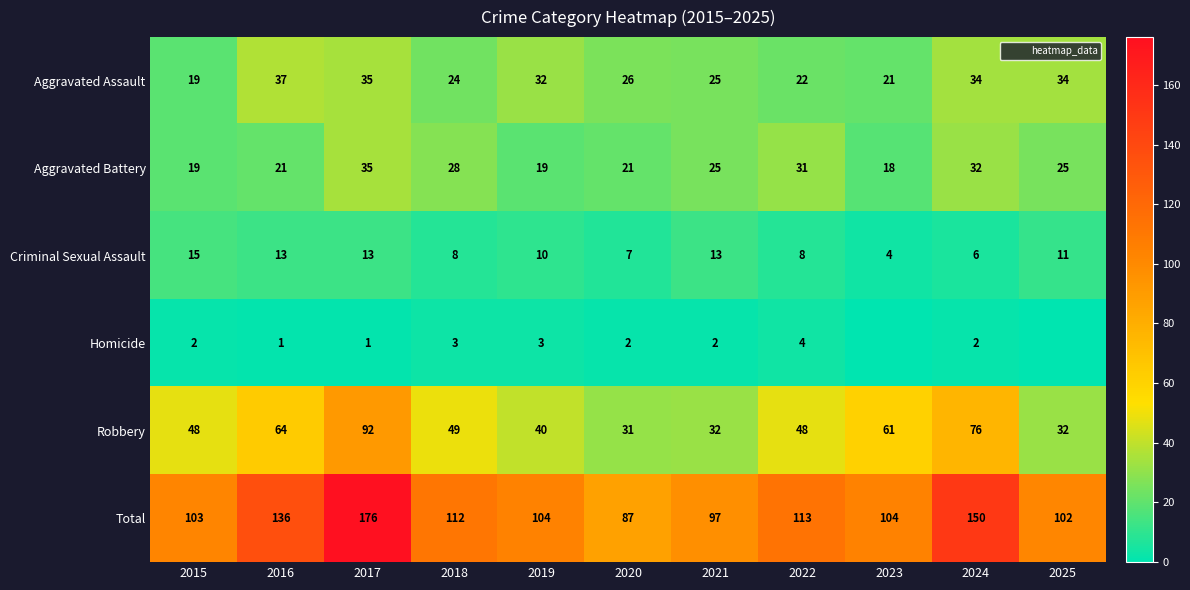

What is the total value across all series at 2022?

226